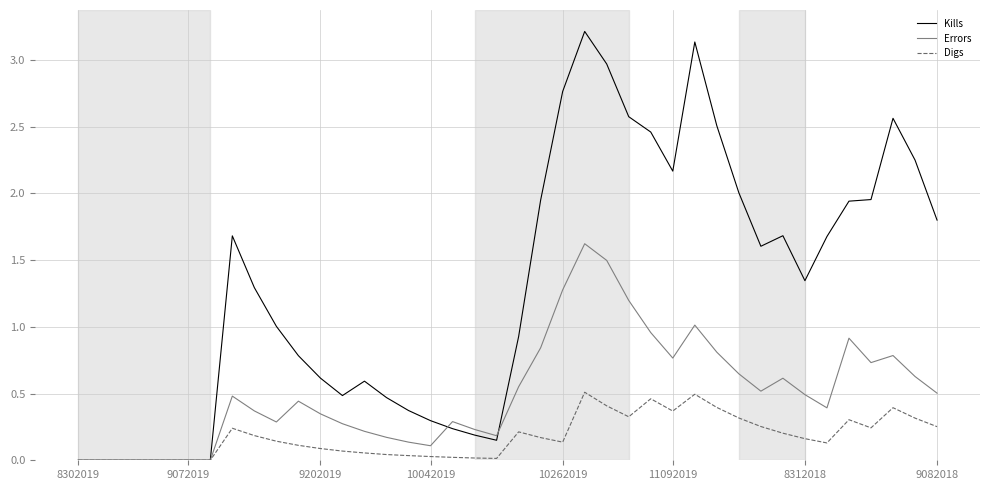

List the series in order of their overall mean, lowest first.

Digs, Errors, Kills